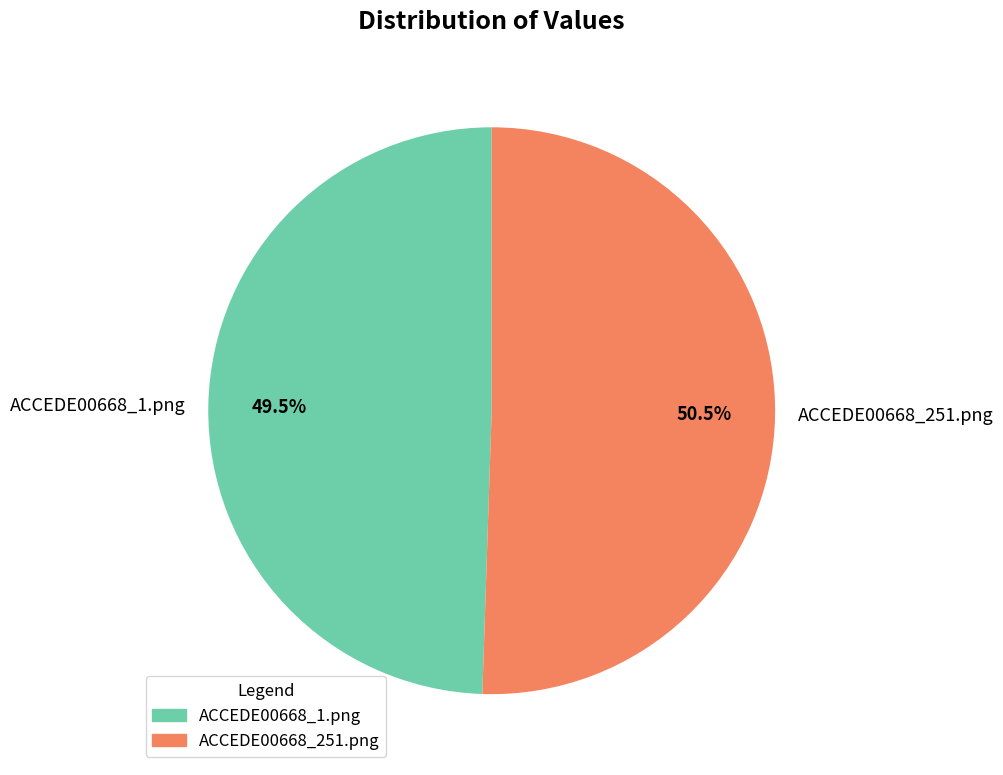

Which category accounts for the majority?

ACCEDE00668_251.png